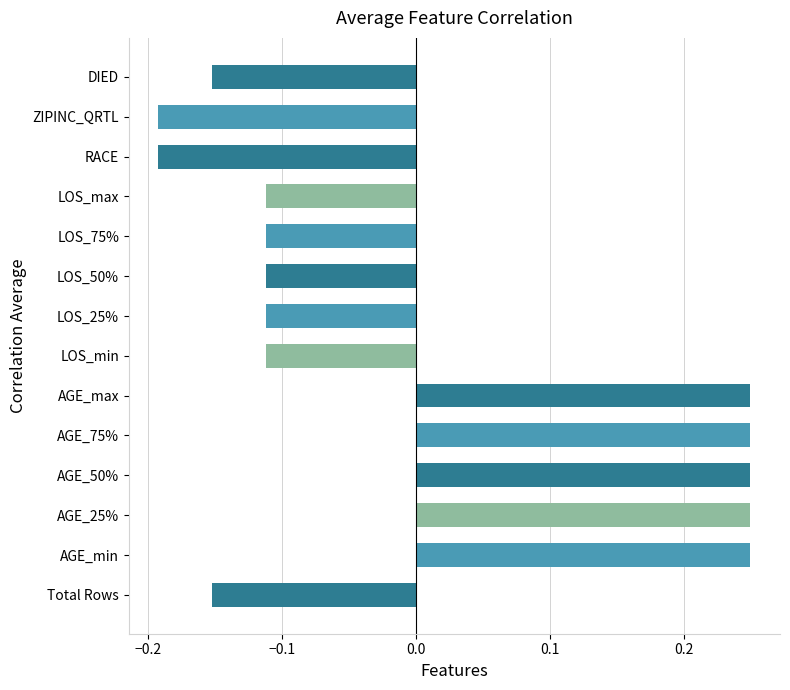

The value at LOS_max is -0.0. True or false?

False